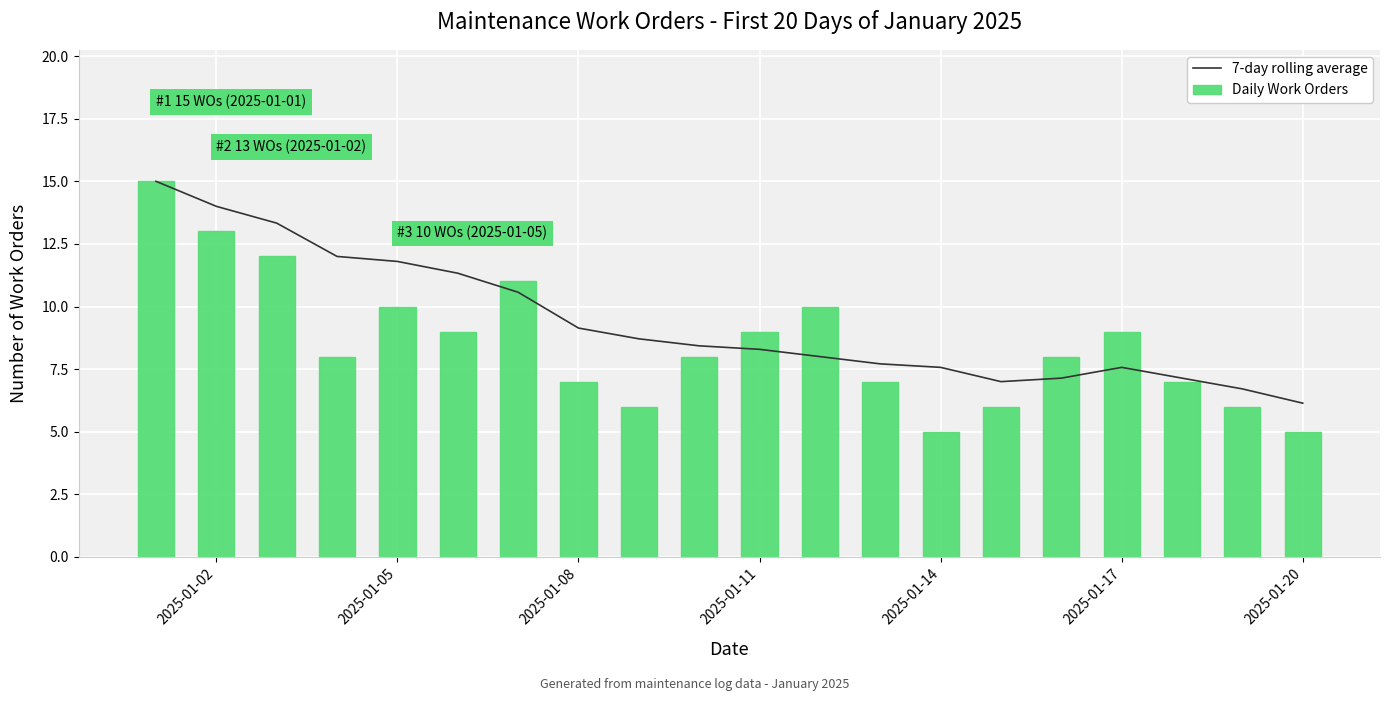

What is the value of the Daily Work Orders bar at the 16th from the left?

8.0